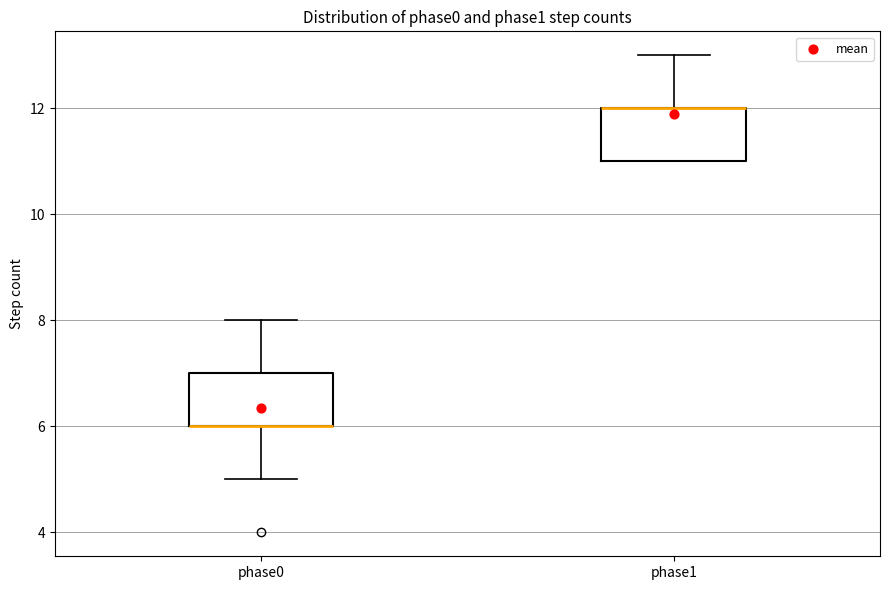

Reading left to right, read every box against the y-axis: the position of its median line, the range the box covers, and the ends of its whiskers. The values are not printed on the chart, so give them approximately, as read against the axis.

phase0: median 6 (drawn on the box's lower edge), box 6 to 7, whiskers 5 to 8
phase1: median 12 (drawn on the box's upper edge), box 11 to 12, whiskers 11 to 13